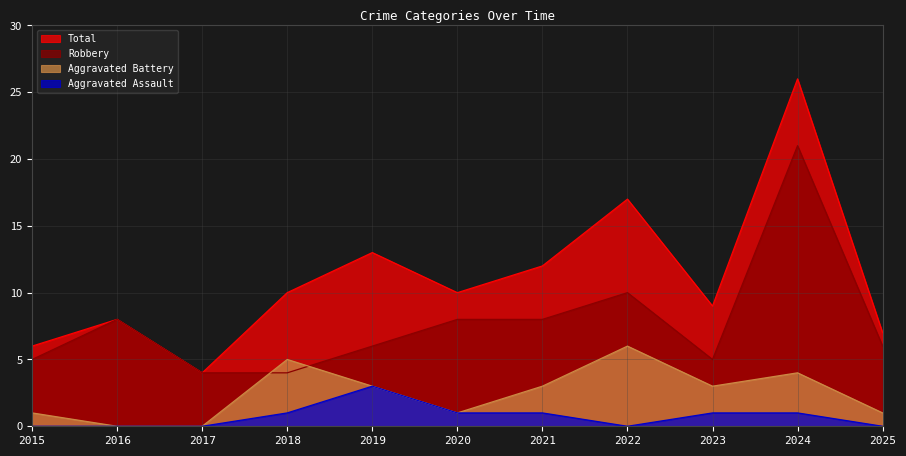

What is the difference between the maximum and minimum values in the Robbery series?

17